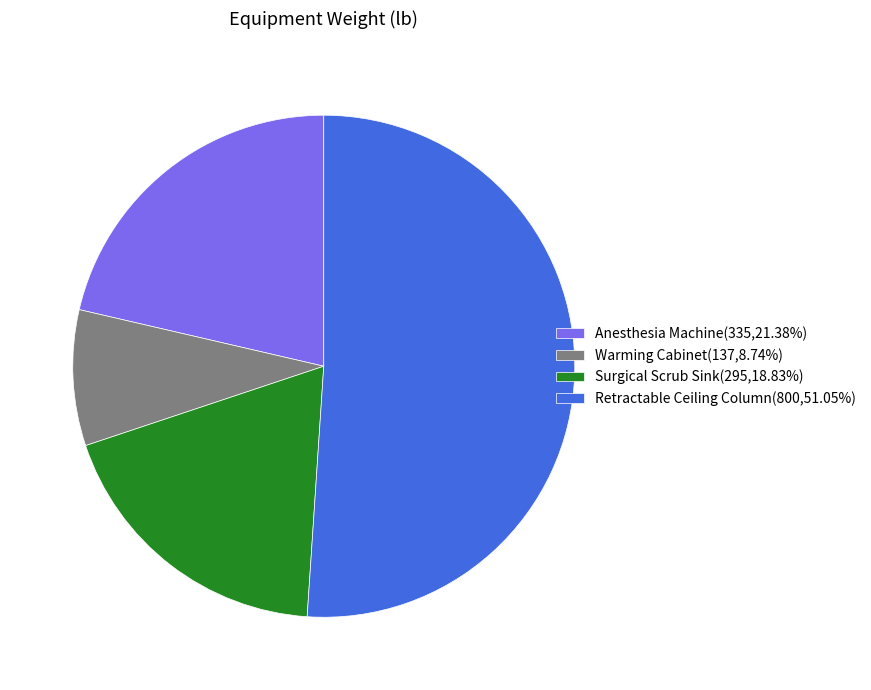

Do Warming Cabinet and Anesthesia Machine together represent more than half of the pie?

No